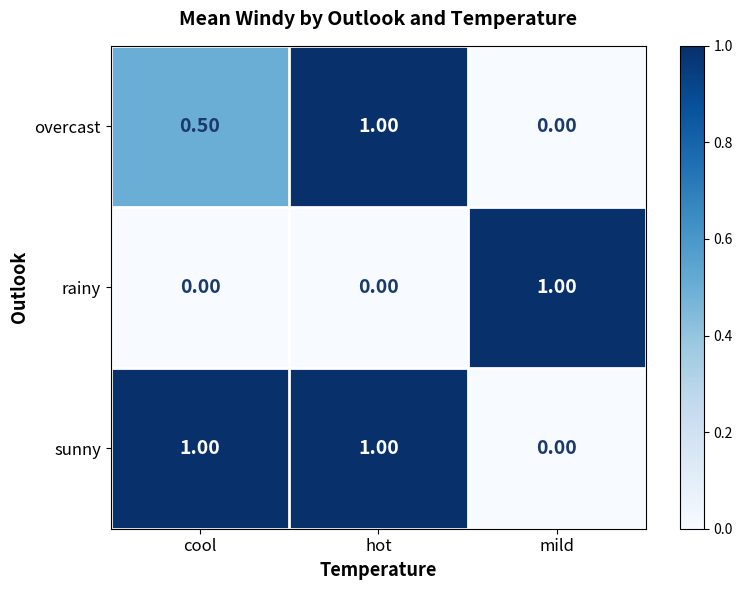

What is the difference between the maximum and minimum values in the sunny series?

1.0